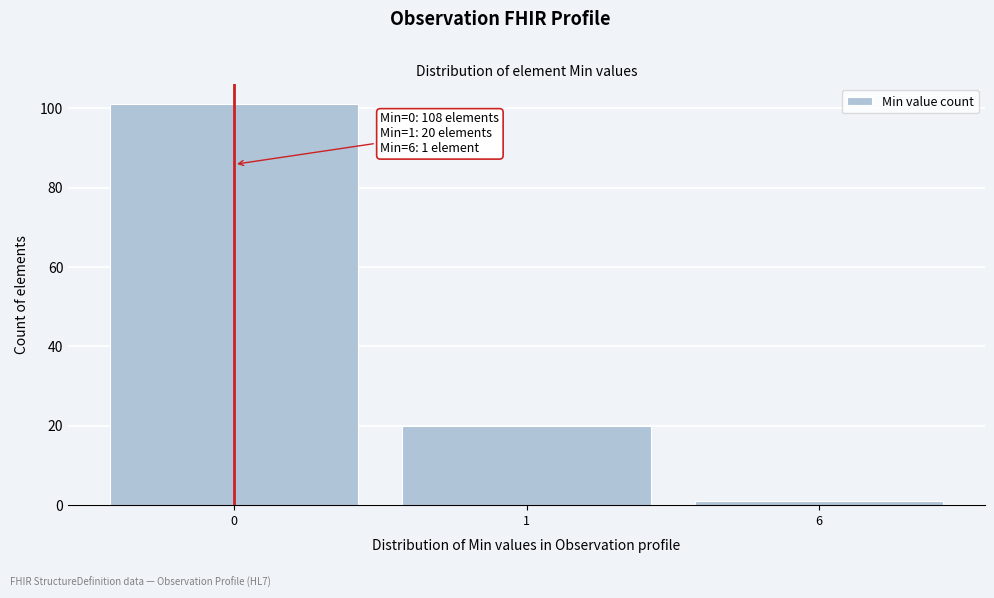

Reading left to right, what are all the values shown in this chart?

0=101	1=20	6=1